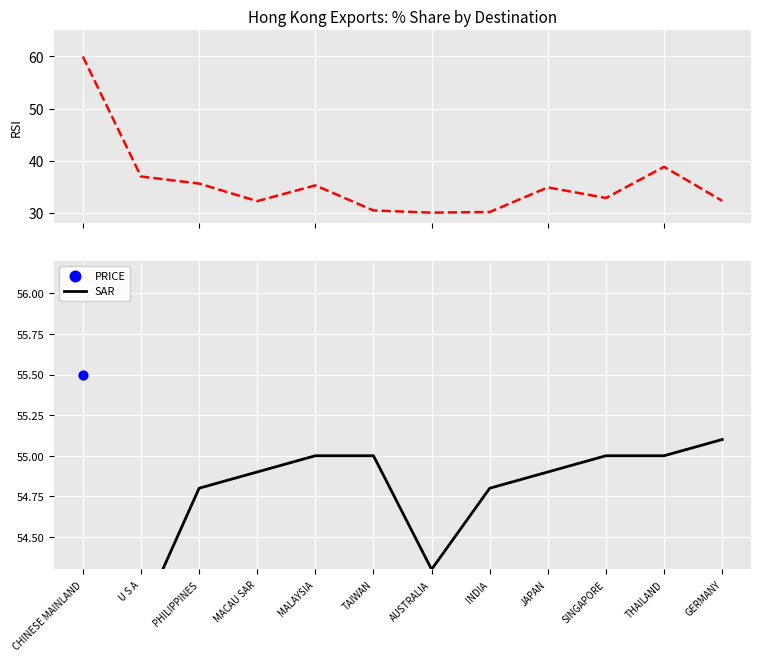

At which category is the sum across all series the highest?

CHINESE MAINLAND